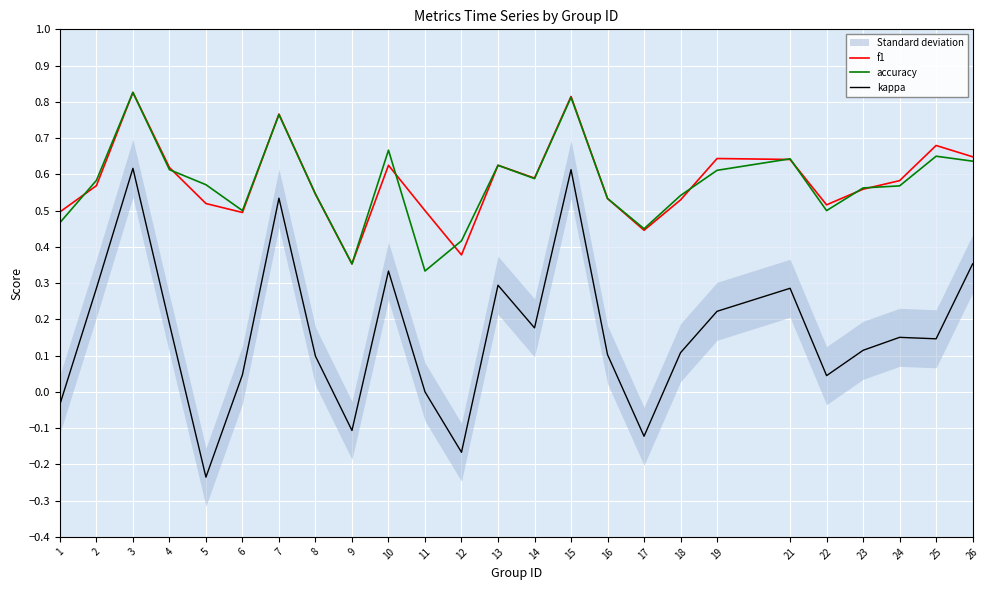

True or false: kappa and f1 cross at least once.

False